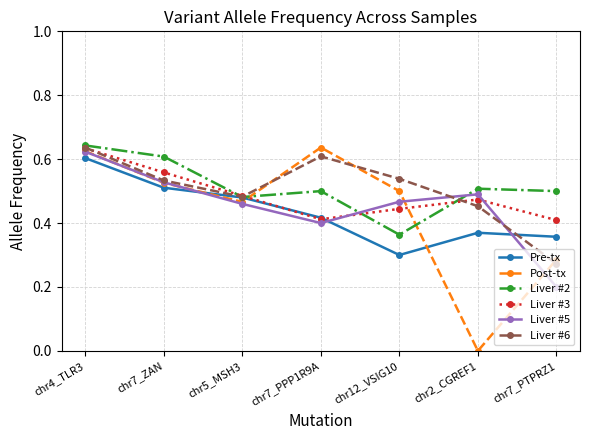

The Pre-tx series shows 0.5 at chr7_PTPRZ1. True or false?

False